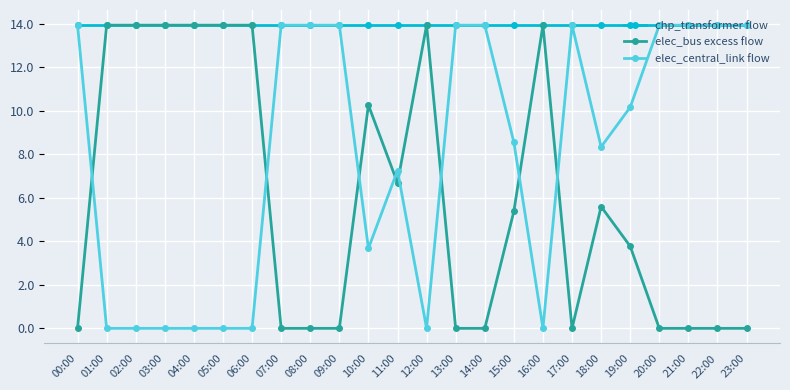

Reading right to left, what are all the values shown in this chart?

chp_transformer flow: 13.9	13.9	13.9	13.9	13.9	13.9	13.9	13.9	13.9	13.9	13.9	13.9	13.9	13.9	13.9	13.9	13.9	13.9	13.9	13.9	13.9	13.9	13.9	13.9
elec_bus excess flow: 0.0	0.0	0.0	0.0	3.8	5.6	0.0	13.9	5.4	0.0	0.0	13.9	6.7	10.3	0.0	0.0	0.0	13.9	13.9	13.9	13.9	13.9	13.9	0.0
elec_central_link flow: 13.9	13.9	13.9	13.9	10.2	8.3	13.9	0.0	8.6	13.9	13.9	0.0	7.3	3.7	13.9	13.9	13.9	0.0	0.0	0.0	0.0	0.0	0.0	13.9